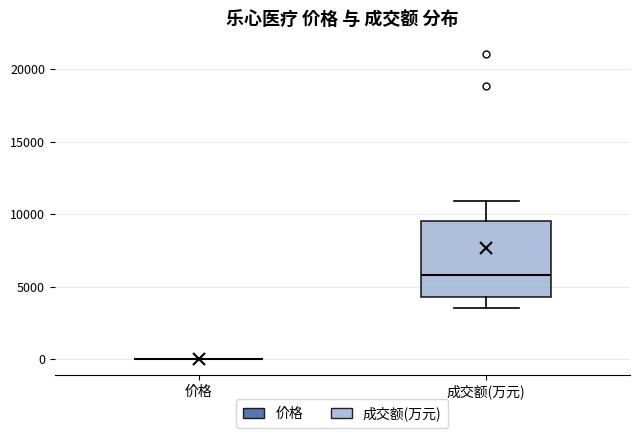

Where does the median line of the box for 成交额(万元) sit on the y-axis? The values are not printed on the chart, so give them approximately, as read against the axis.

6000